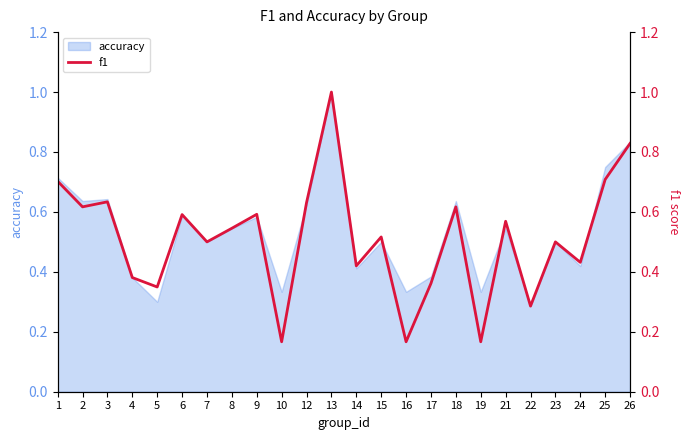

Reading left to right, list all the values displayed in this chart.

0.7	0.6	0.6	0.4	0.3	0.6	0.5	0.5	0.6	0.2	0.6	1.0	0.4	0.5	0.2	0.4	0.6	0.2	0.6	0.3	0.5	0.4	0.7	0.8